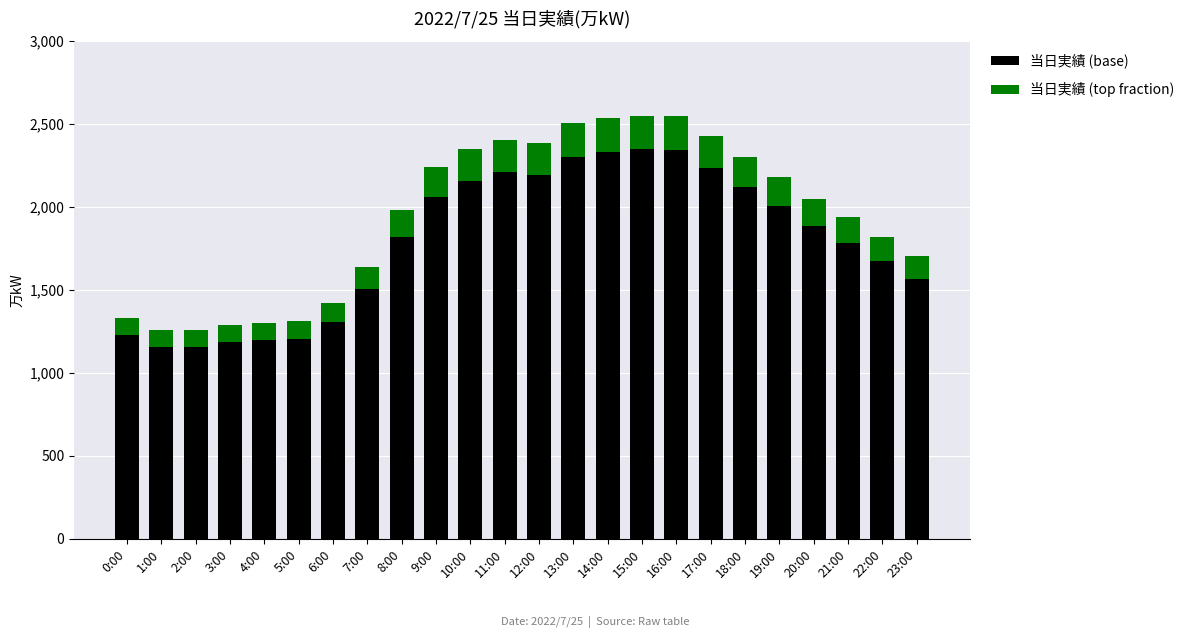

How many series are shown in this chart?

2